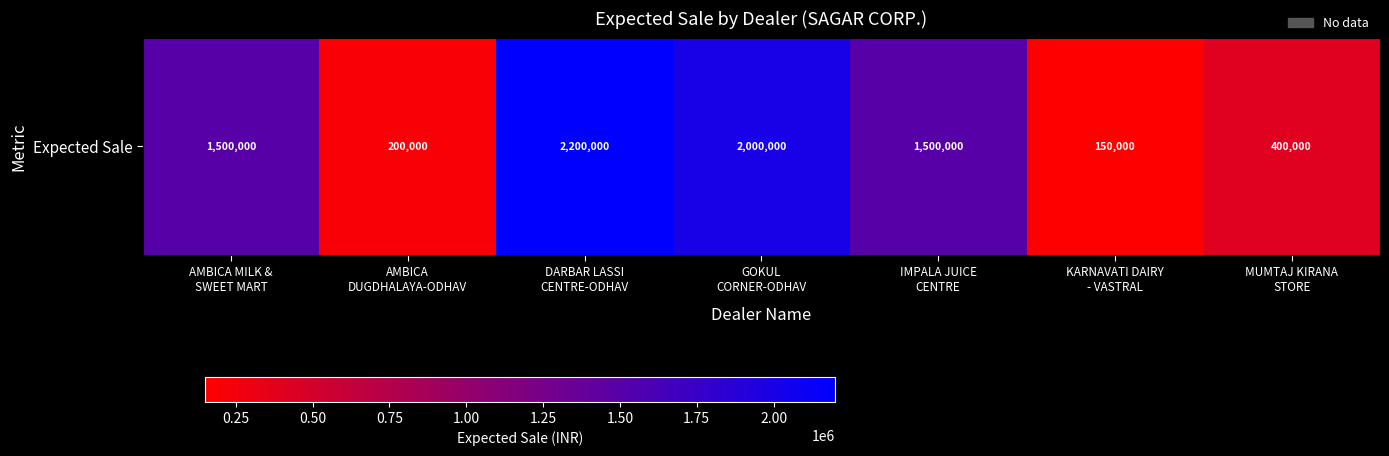

Reading left to right, what are all the values shown in this chart?

AMBICA MILK &
SWEET MART=1500000	AMBICA
DUGDHALAYA-ODHAV=200000	DARBAR LASSI
CENTRE-ODHAV=2200000	GOKUL
CORNER-ODHAV=2000000	IMPALA JUICE
CENTRE=1500000	KARNAVATI DAIRY
- VASTRAL=150000	MUMTAJ KIRANA
STORE=400000